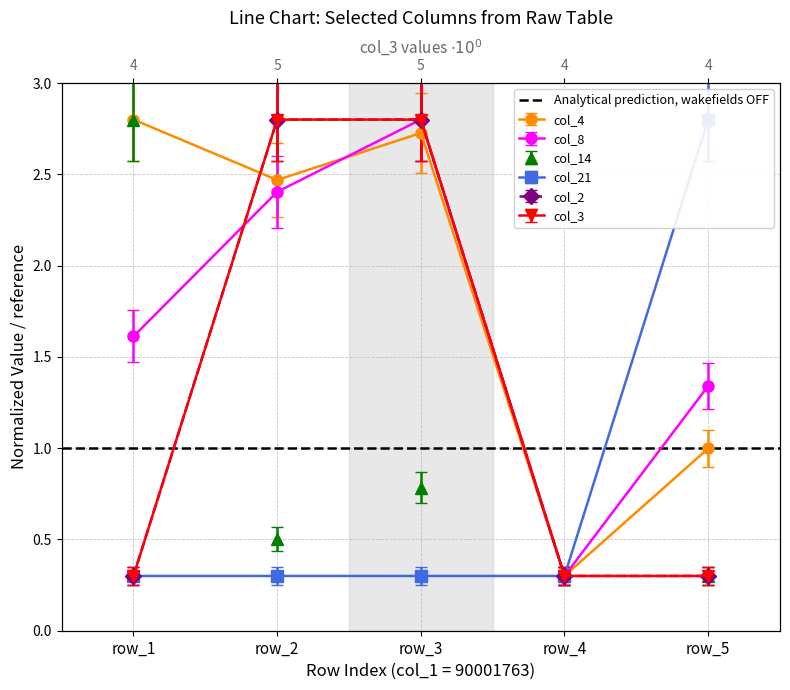

What value does the col_4 series have at row_5?

1.0